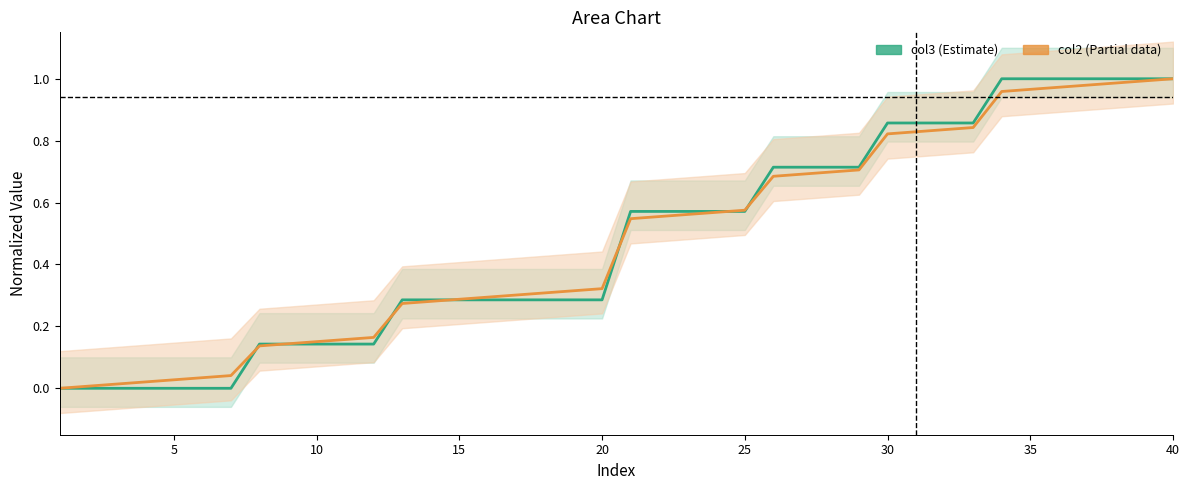

Is it true that col3 equals 1.7 at 37?

False